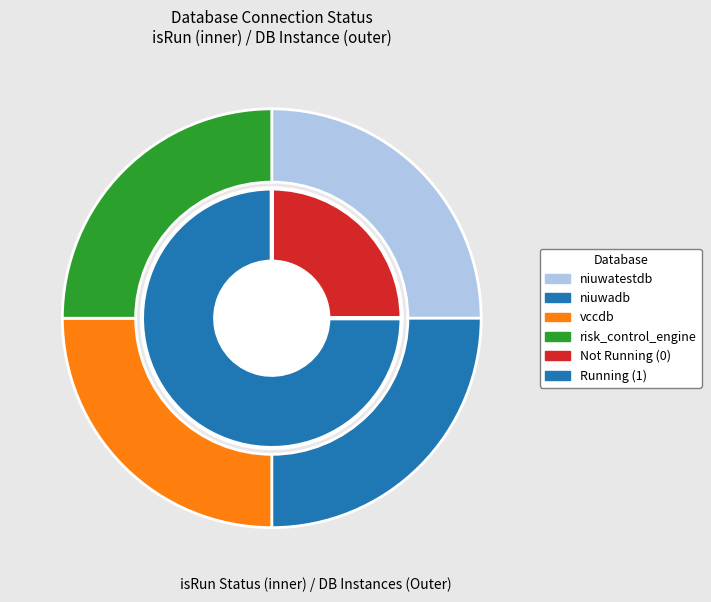

Count the number of slices in the pie.

4